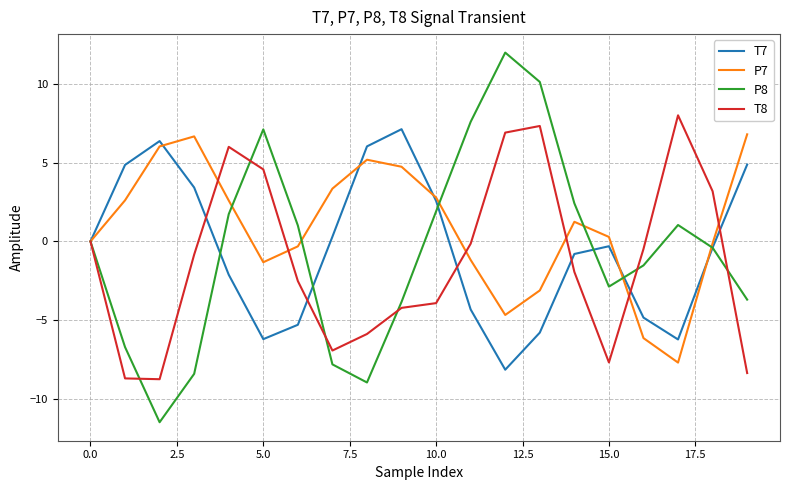

Which series has the largest range (max minus min)?

P8